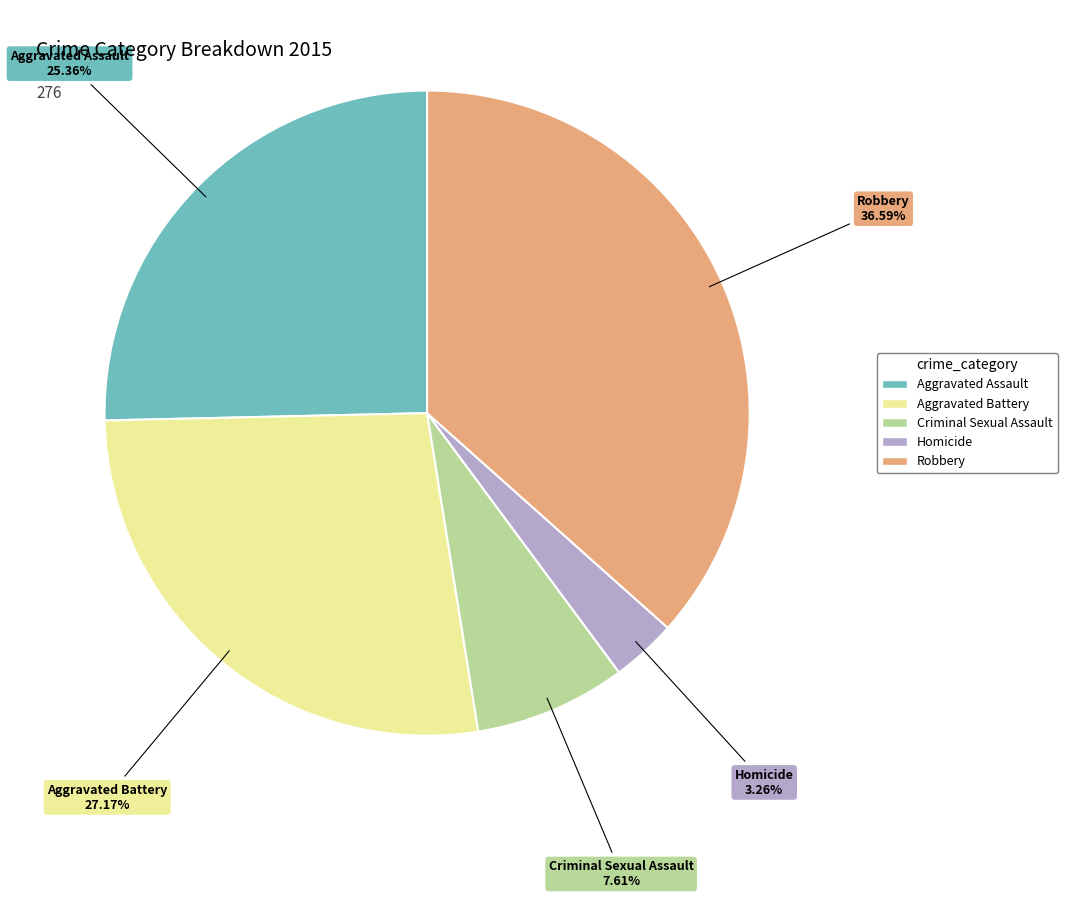

How many segments does this pie chart have?

5